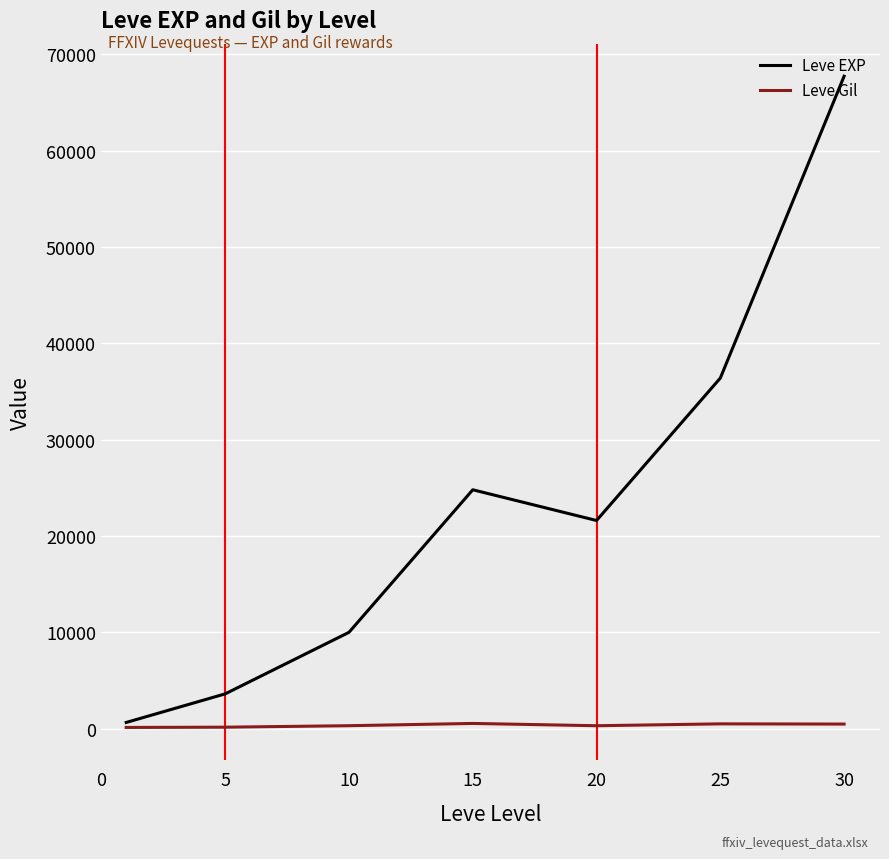

List the series in order of their overall mean, highest first.

Leve EXP, Leve Gil